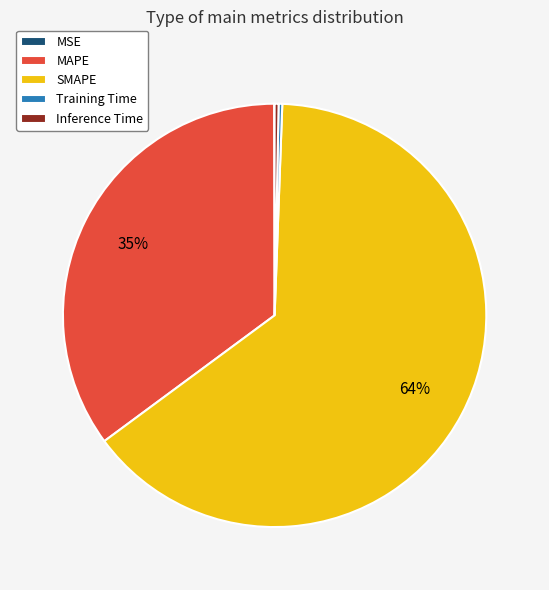

What is the ratio of the value at MAPE to the value at SMAPE?

0.5